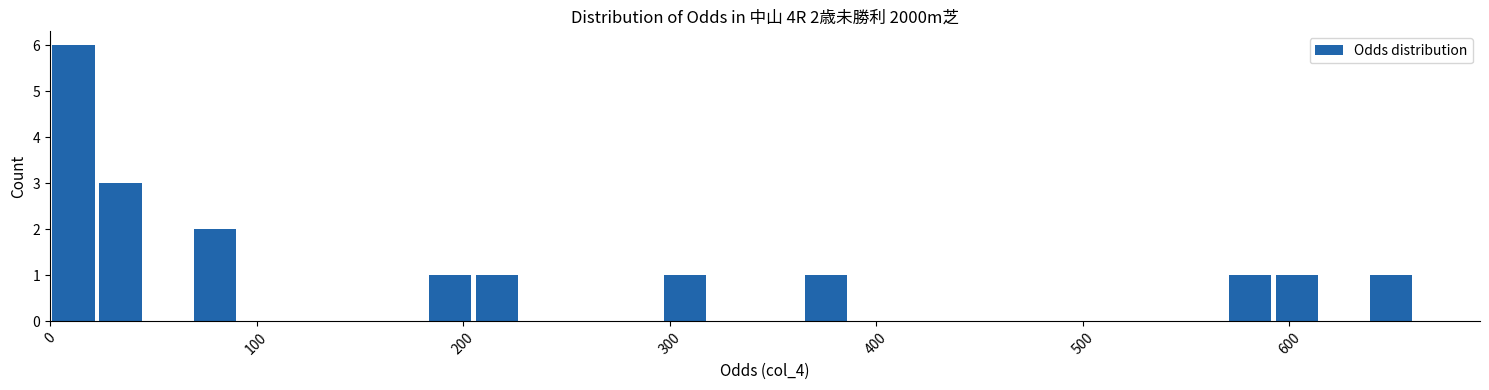

Read against the x-axis, roughly where is the centre of the tallest bar?

10